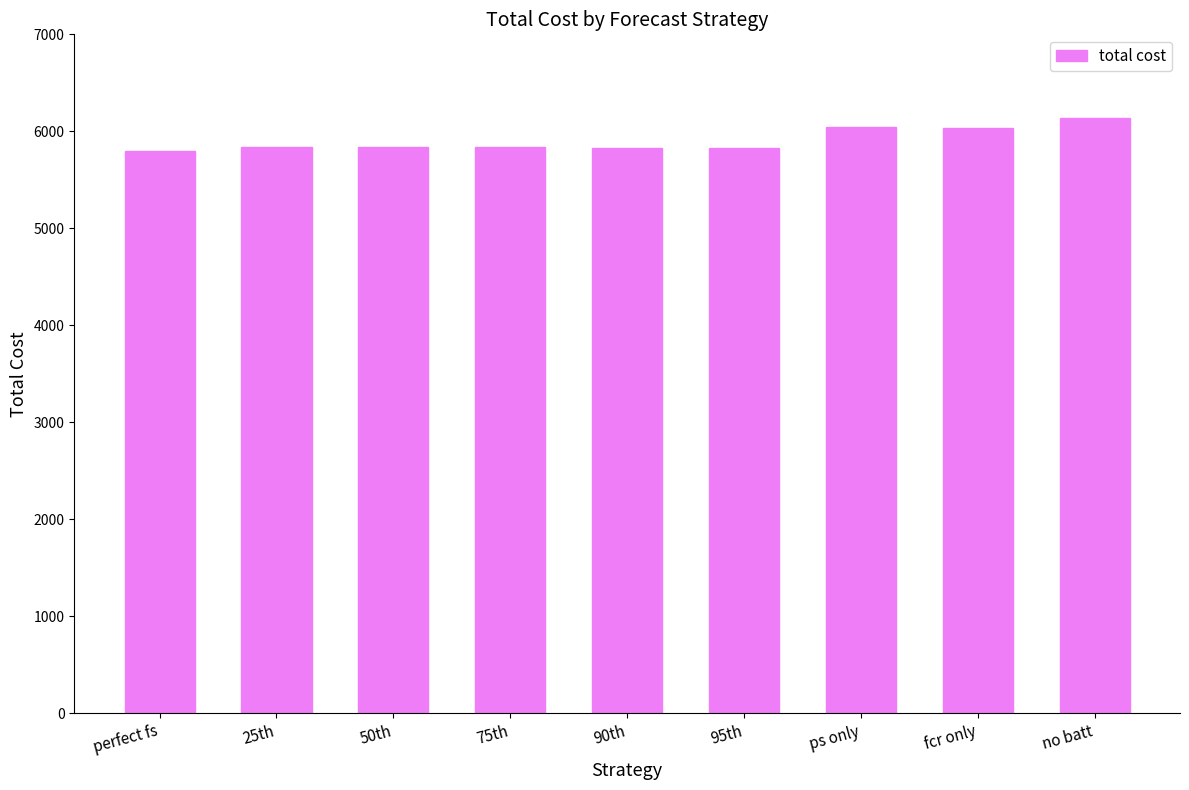

What is the change in value from 25th to fcr only?

+203.5